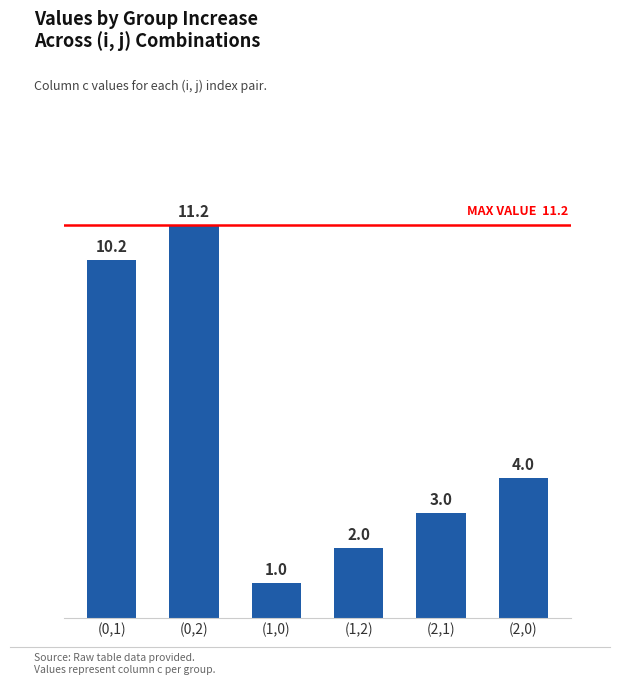

What is the average value?

5.2